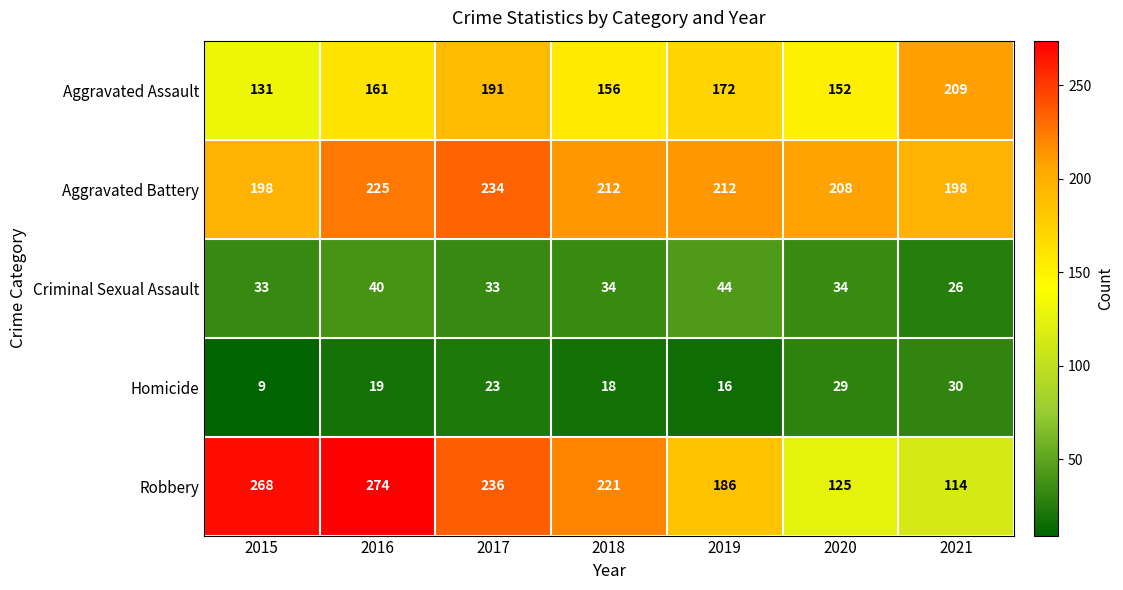

At which label does Aggravated Battery first exceed 212?

2016